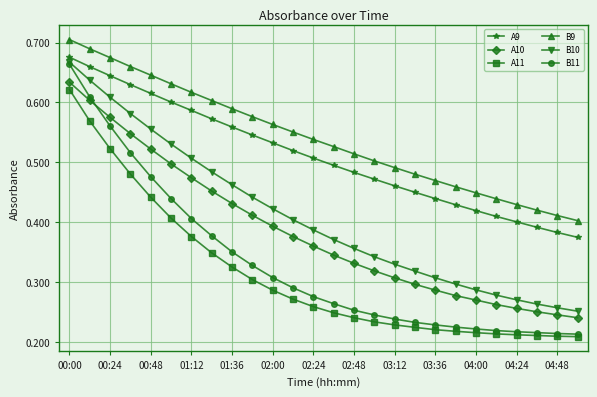

Which series has the widest spread of values?

B11